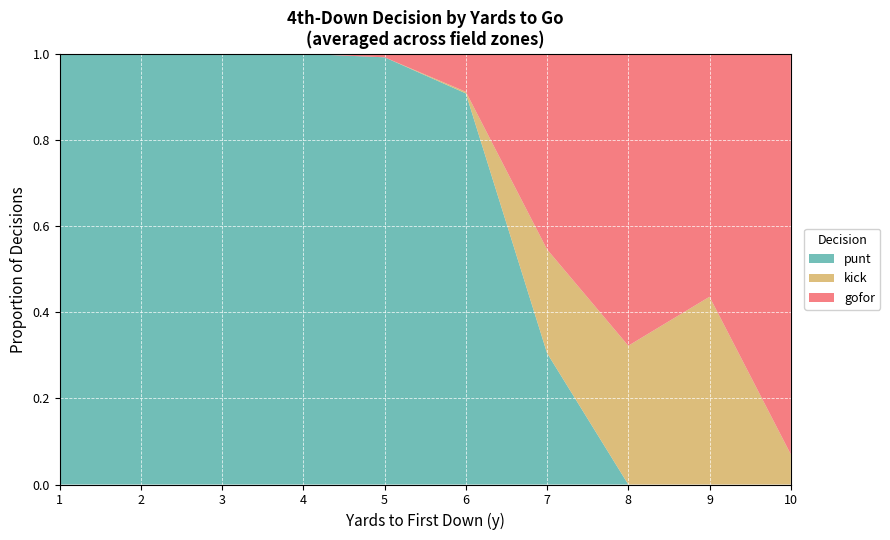

What is the total value across all series at 2?

1.0